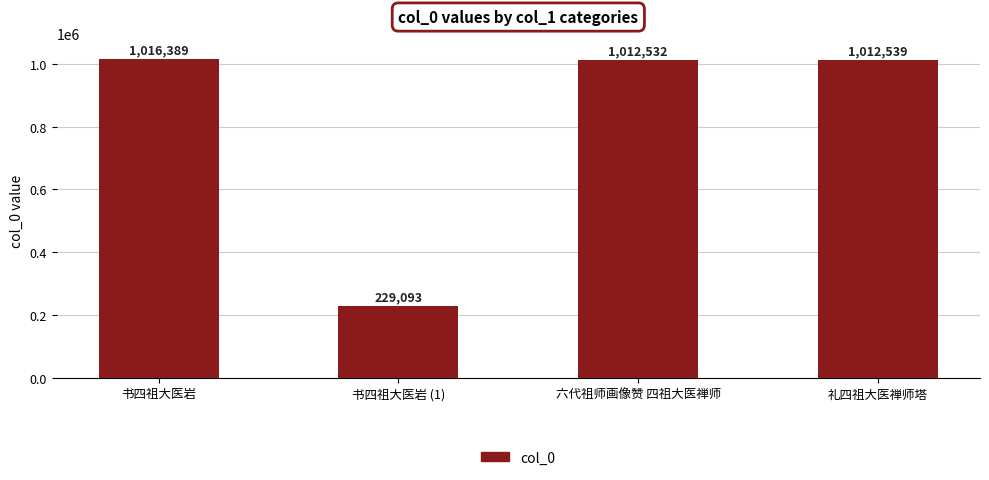

How many data points does each series have?

4